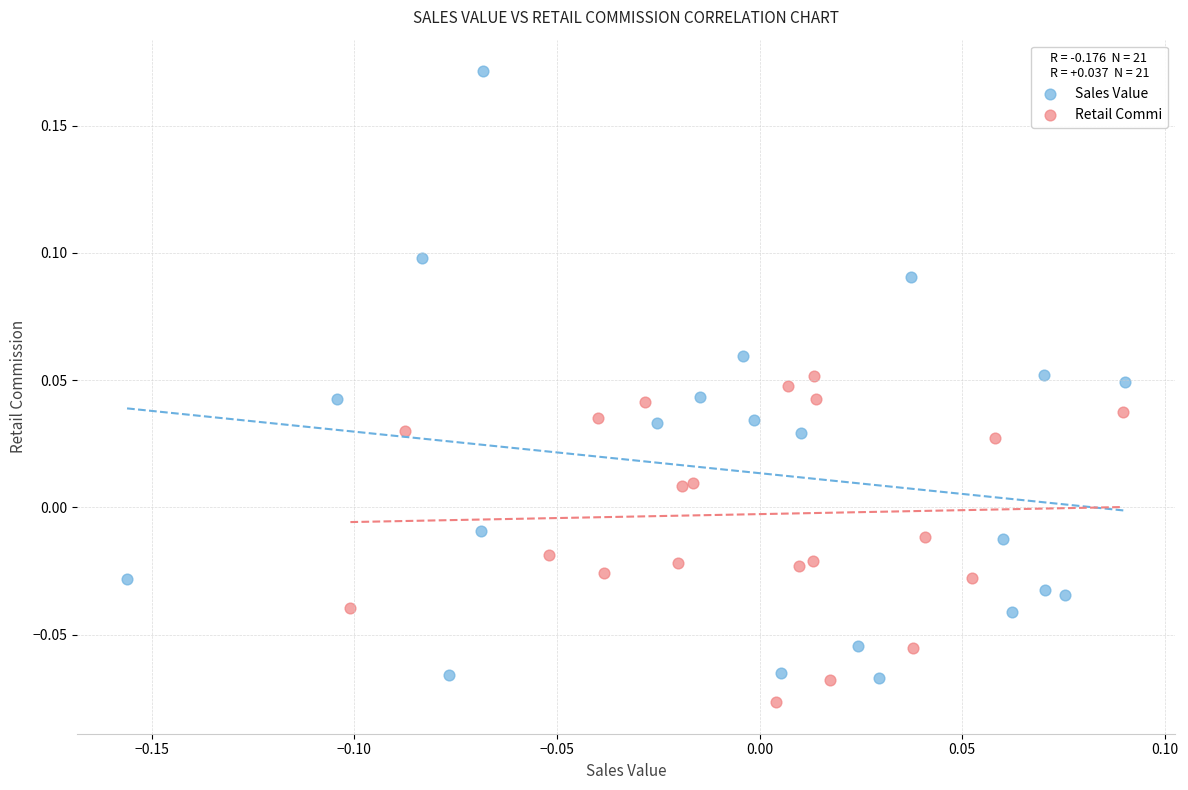

Which series contains the lowest Y value?

Retail Commi